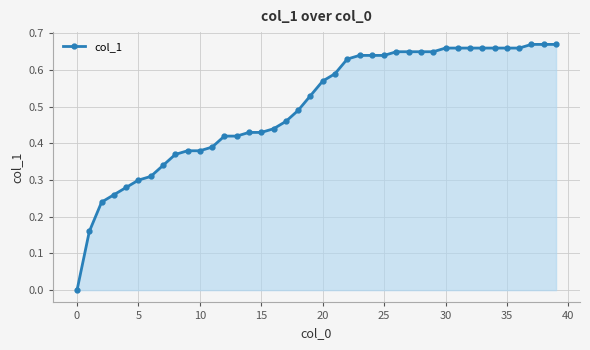

How many positive values are there?

39